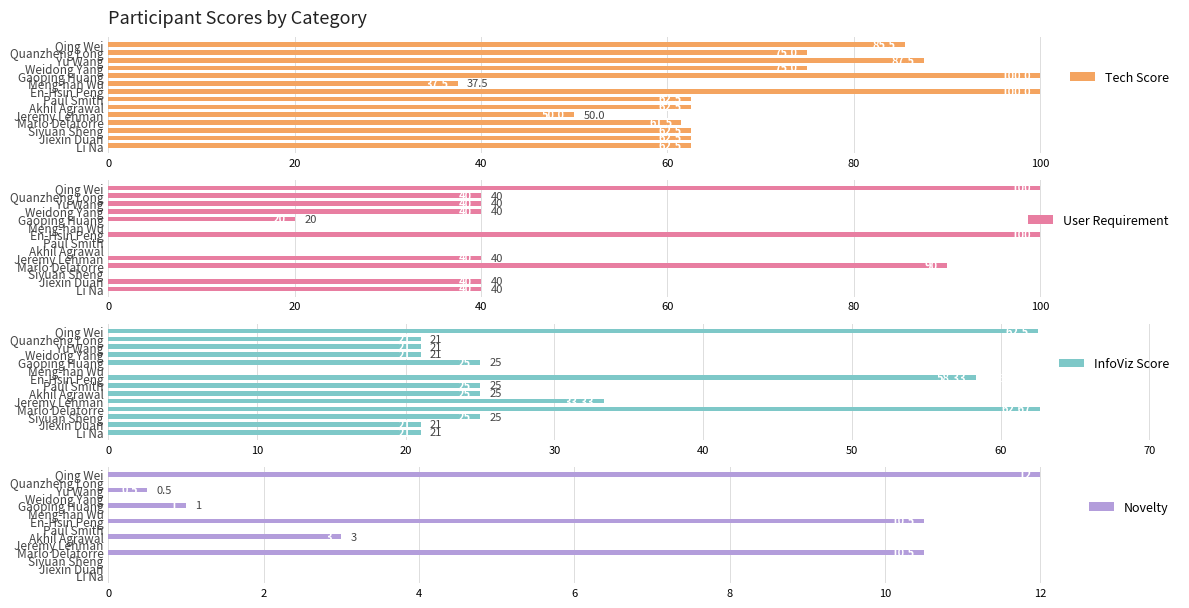

What is the difference between the maximum and minimum values in the Novelty series?

12.0